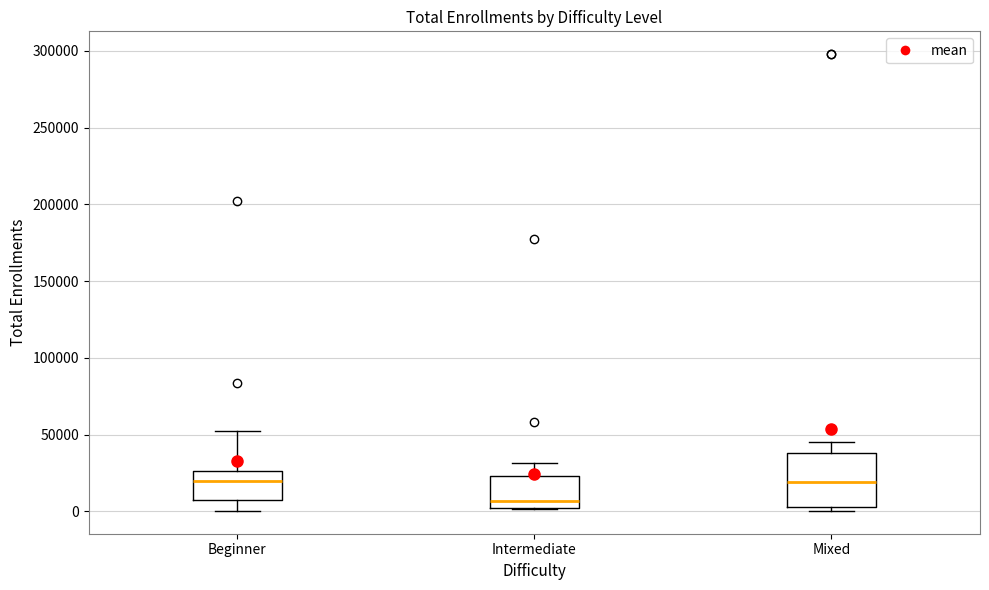

Comparing the boxes themselves (not the whiskers), which one is the tallest?

Mixed